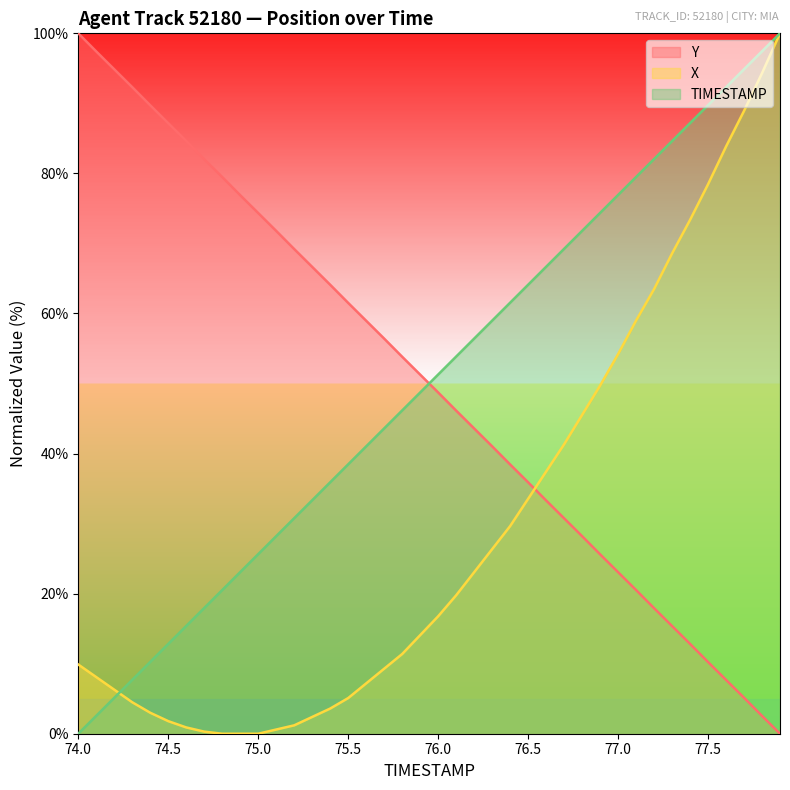

What is the value of the X point at the 22nd from the left?

19.8